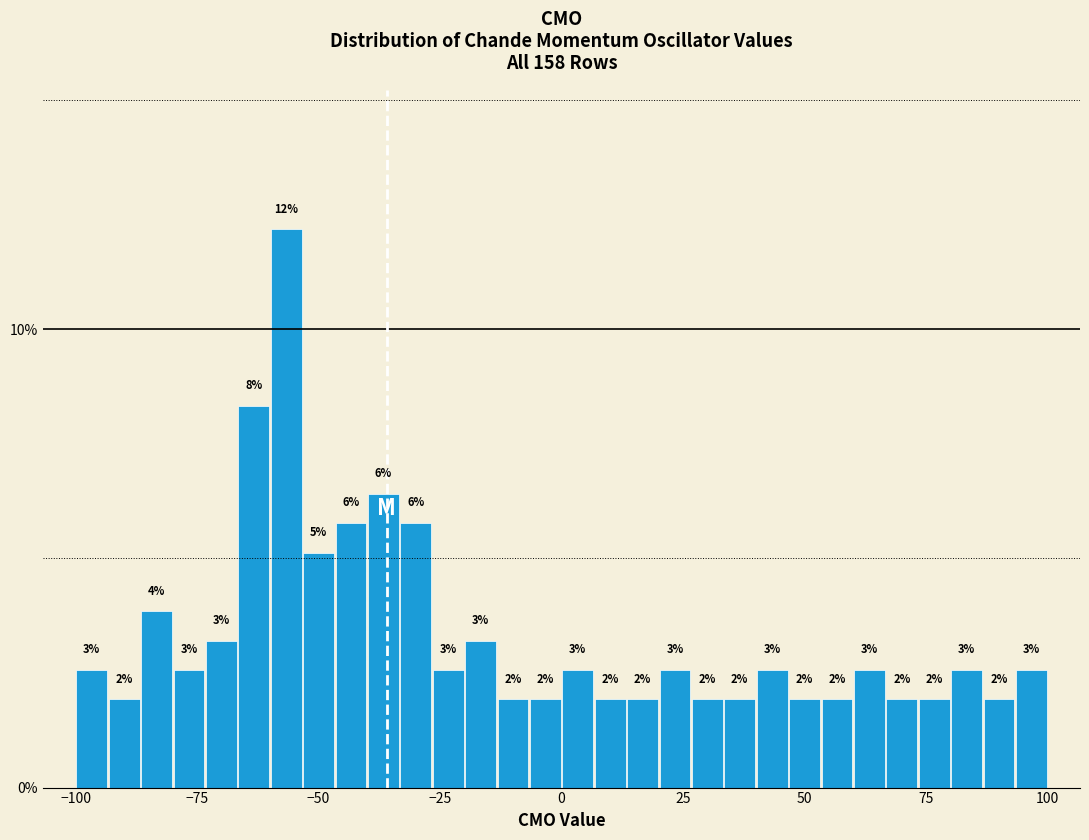

Read against the x-axis, roughly where is the centre of the tallest bar?

-55